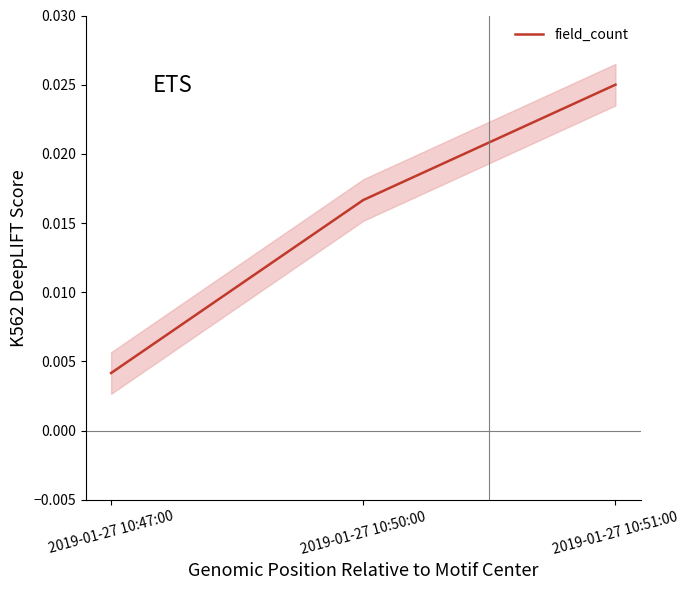

The chart shows a value of 0.0 at 2019-01-27 10:51:00. True or false?

False